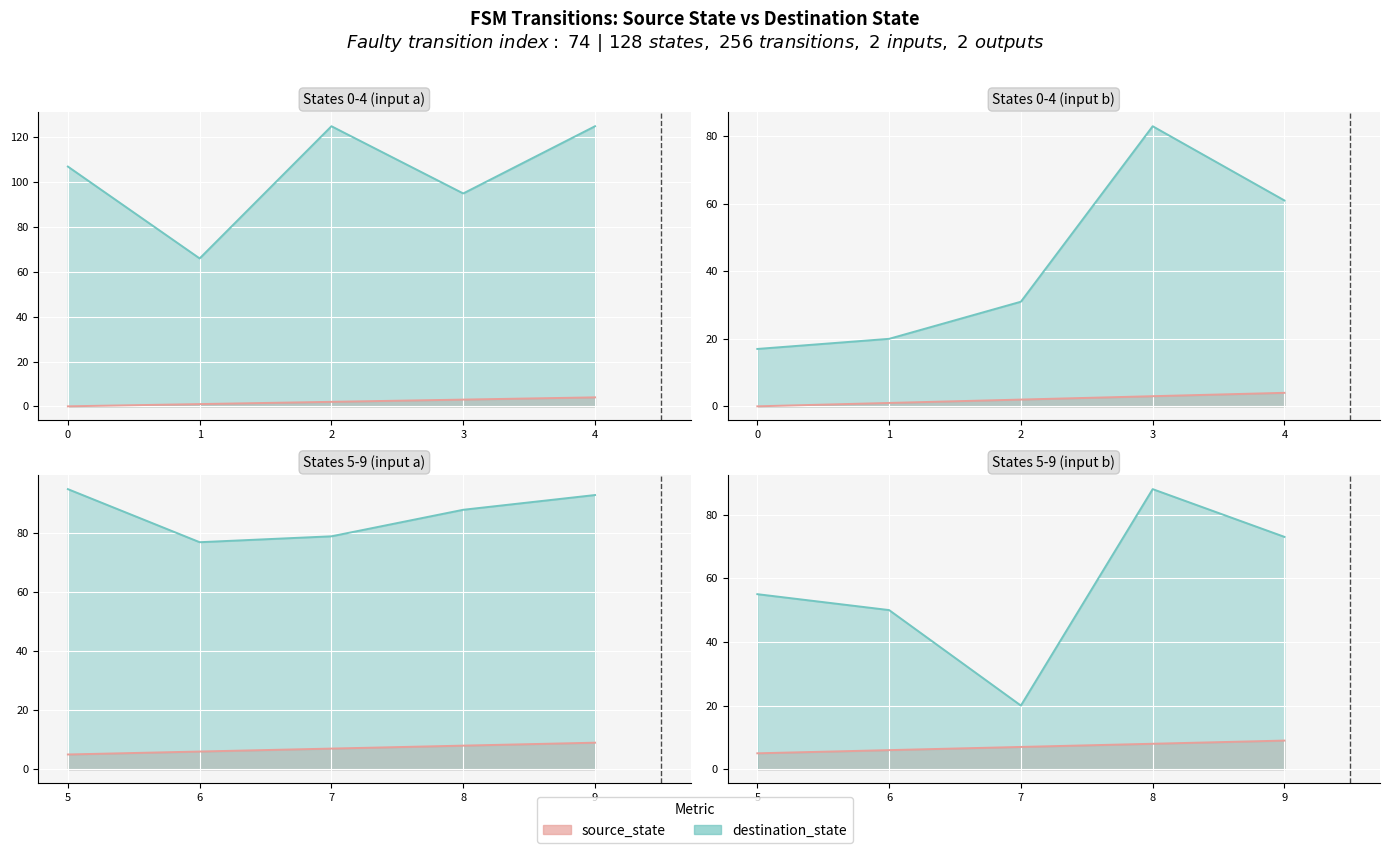

Count the number of categories in the chart.

20